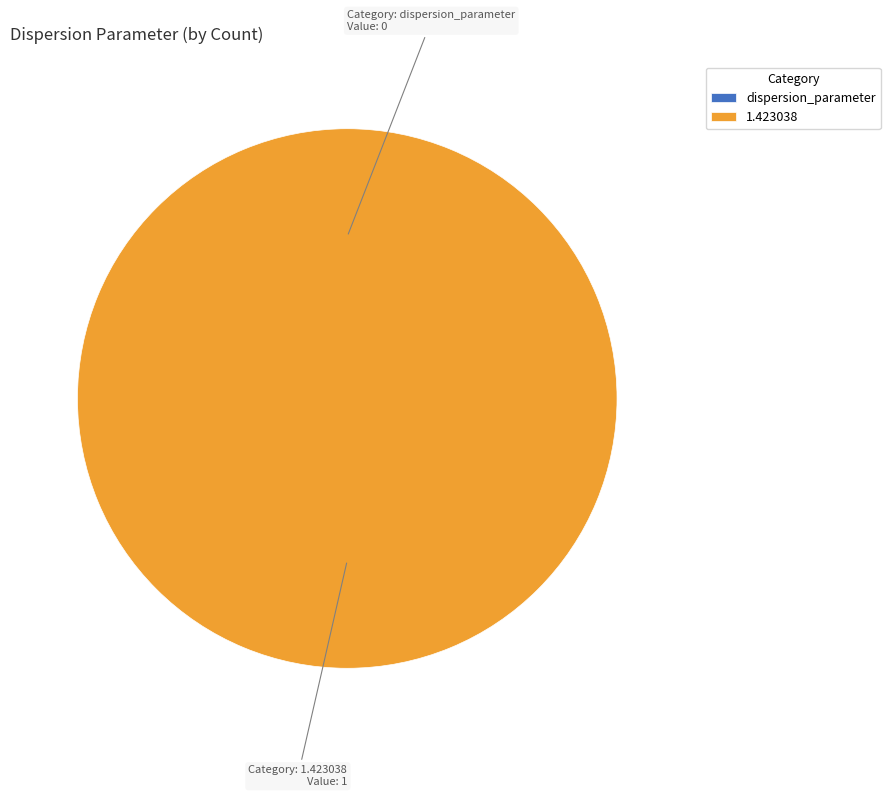

How many slices are in this pie chart?

2